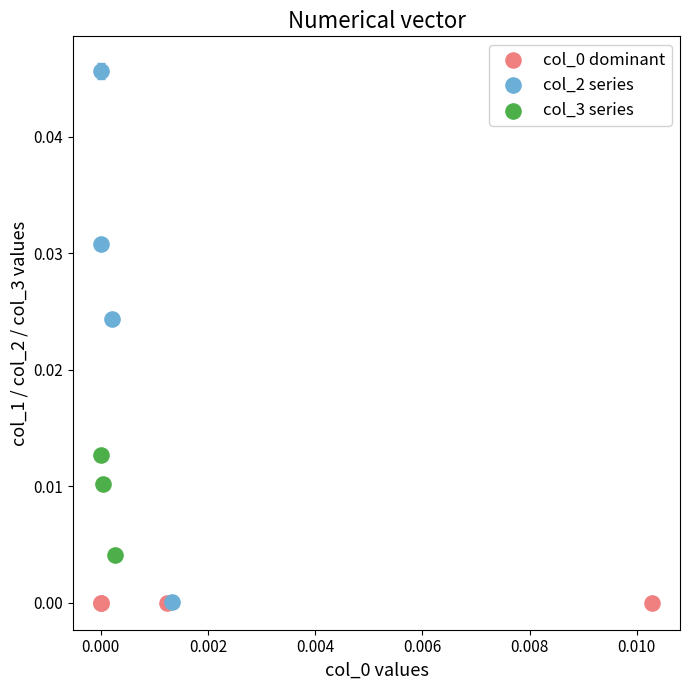

Which series contains the highest Y value?

col_2 series